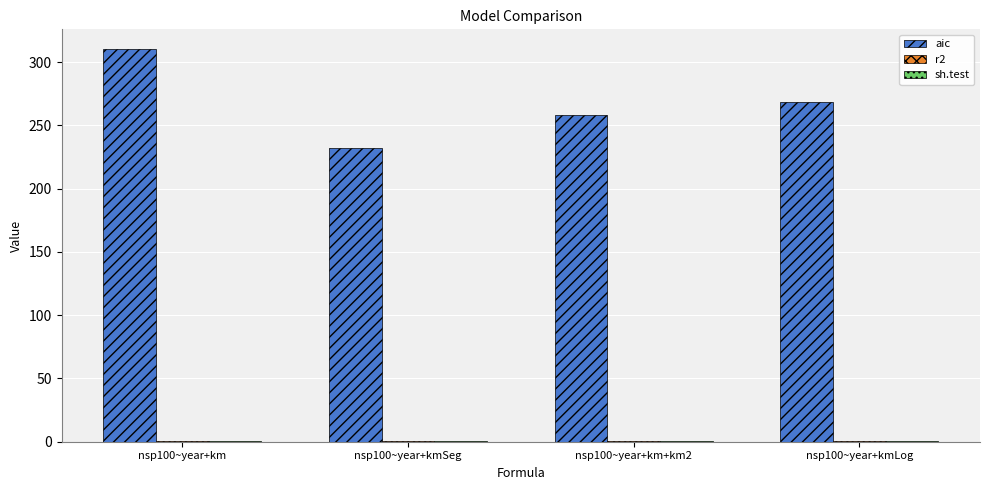

What is the sum of all aic values?

1068.5